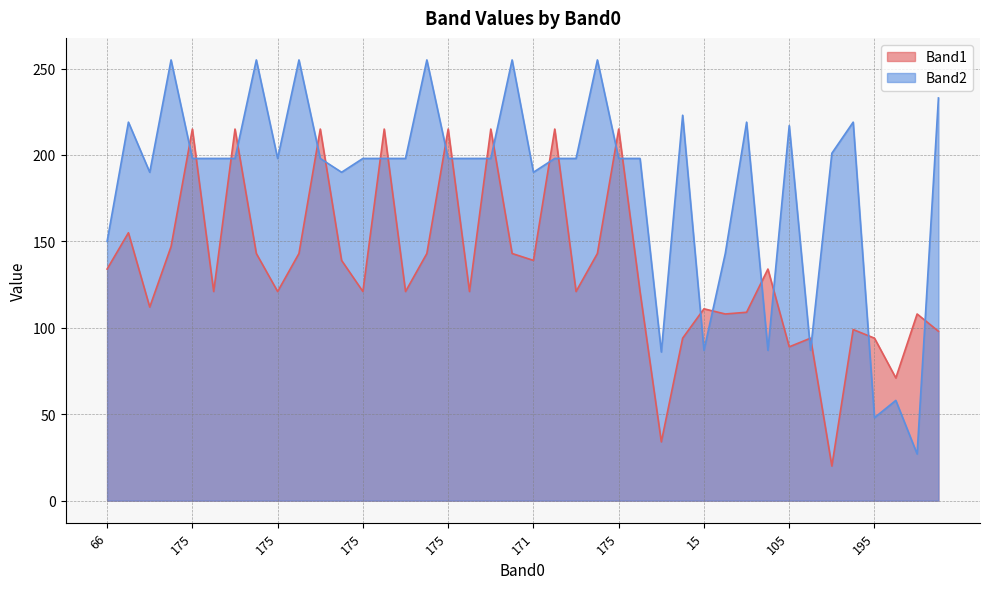

At which category is the sum across all series the highest?

175